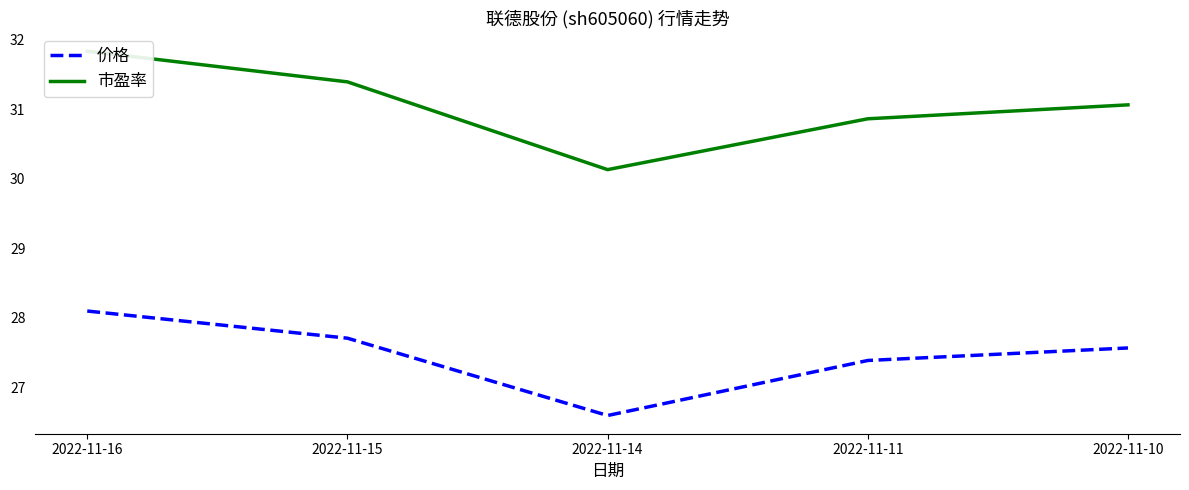

Rank the series at 2022-11-16 from lowest to highest value.

价格, 市盈率